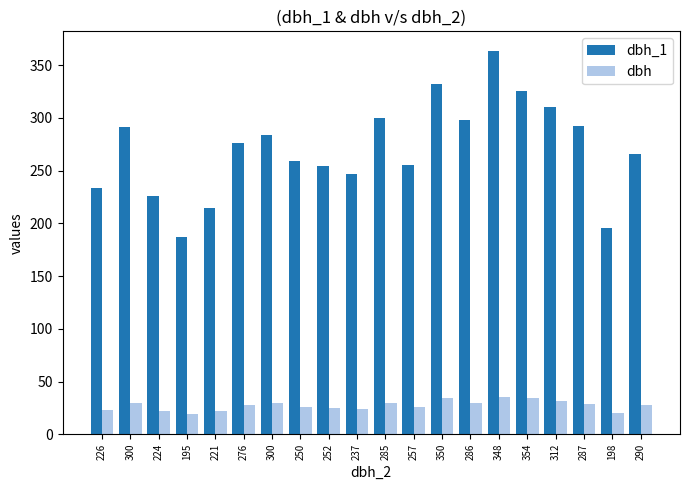

What is the sum of the dbh values at 287 and 348?

64.5